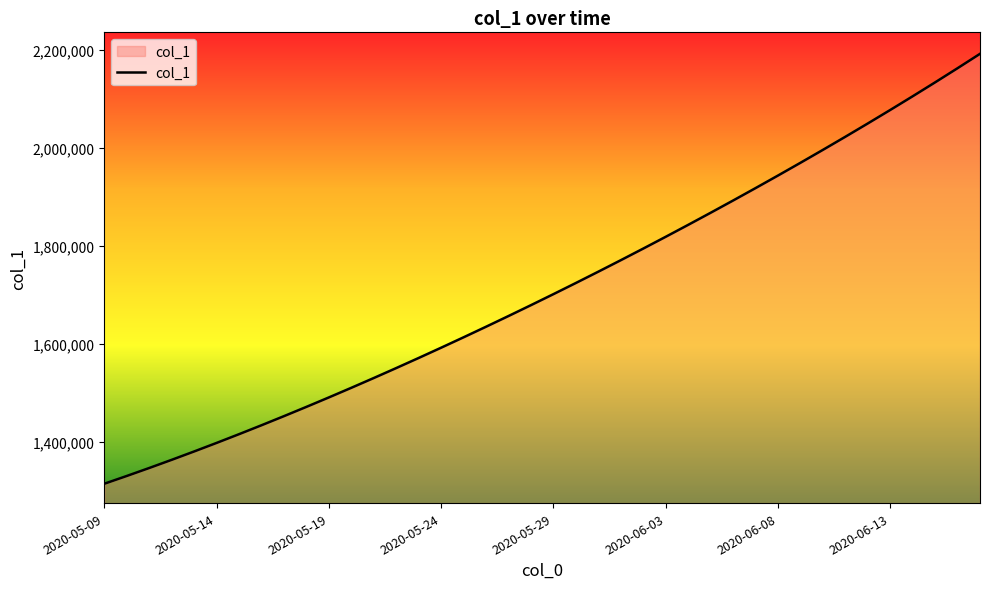

What is the difference between the maximum and minimum values?

877084.8